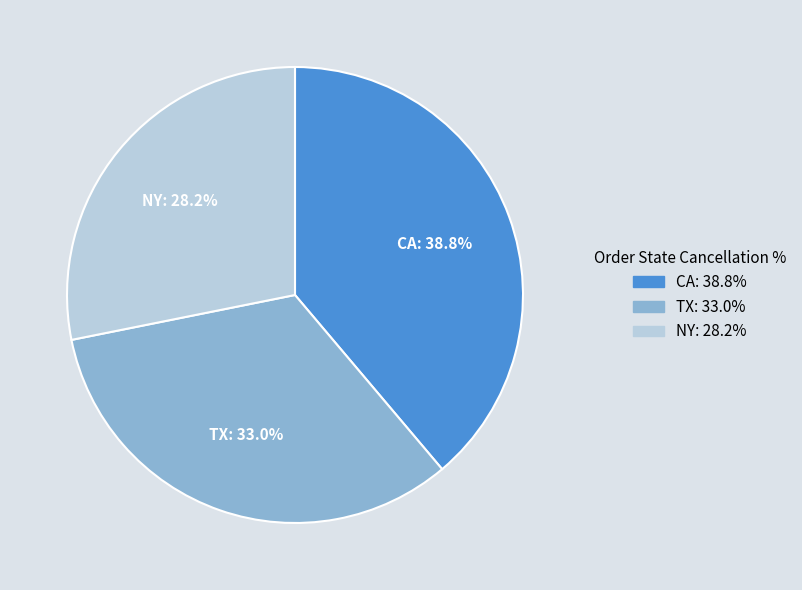

Approximately how many times larger is the value at NY compared to TX?

0.9